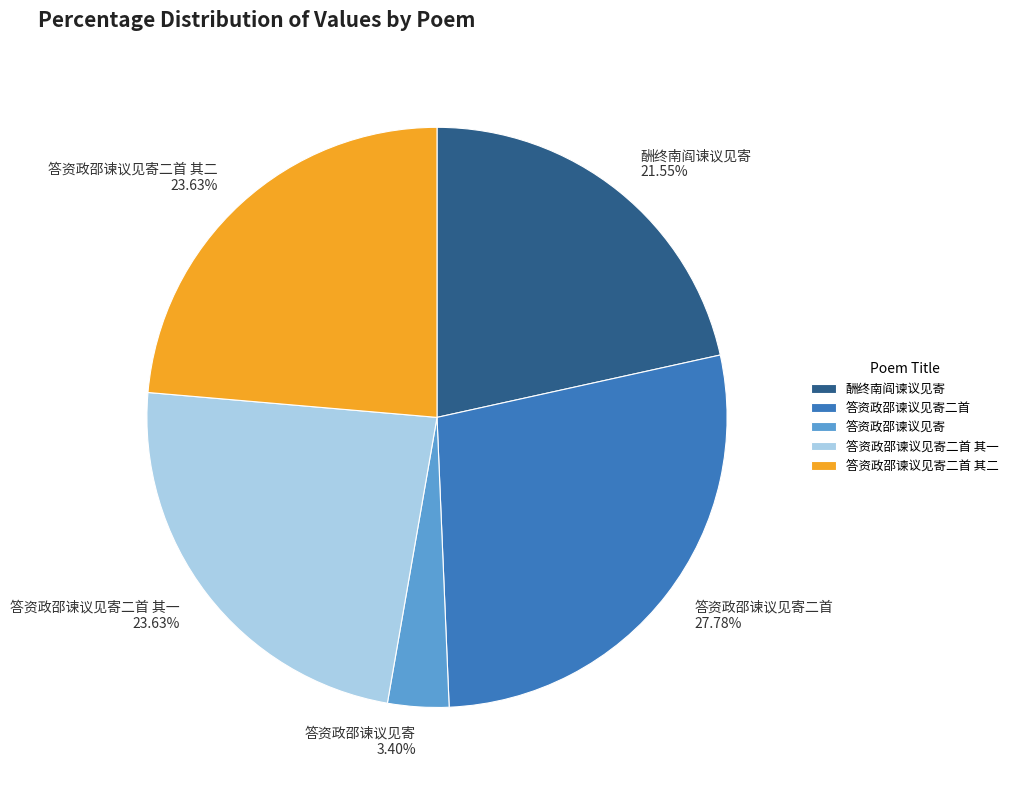

Is it true that 答资政邵谏议见寄二首 is 17% of the pie?

False